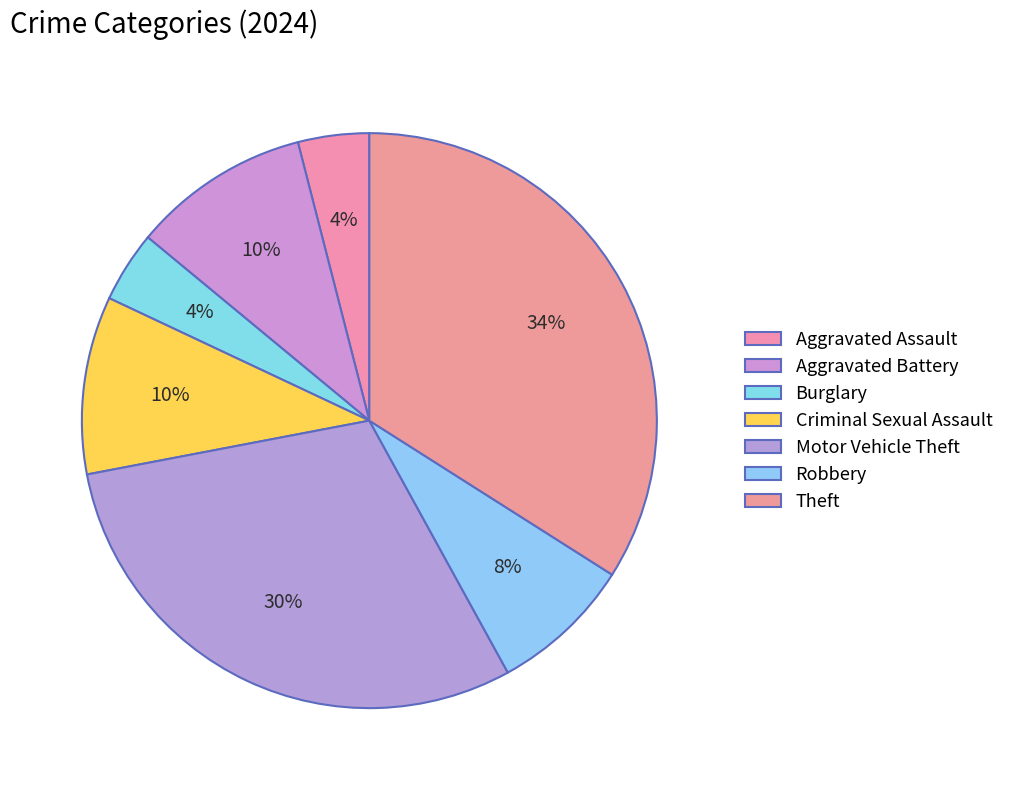

Is the sum of Robbery and Aggravated Battery greater than half?

No